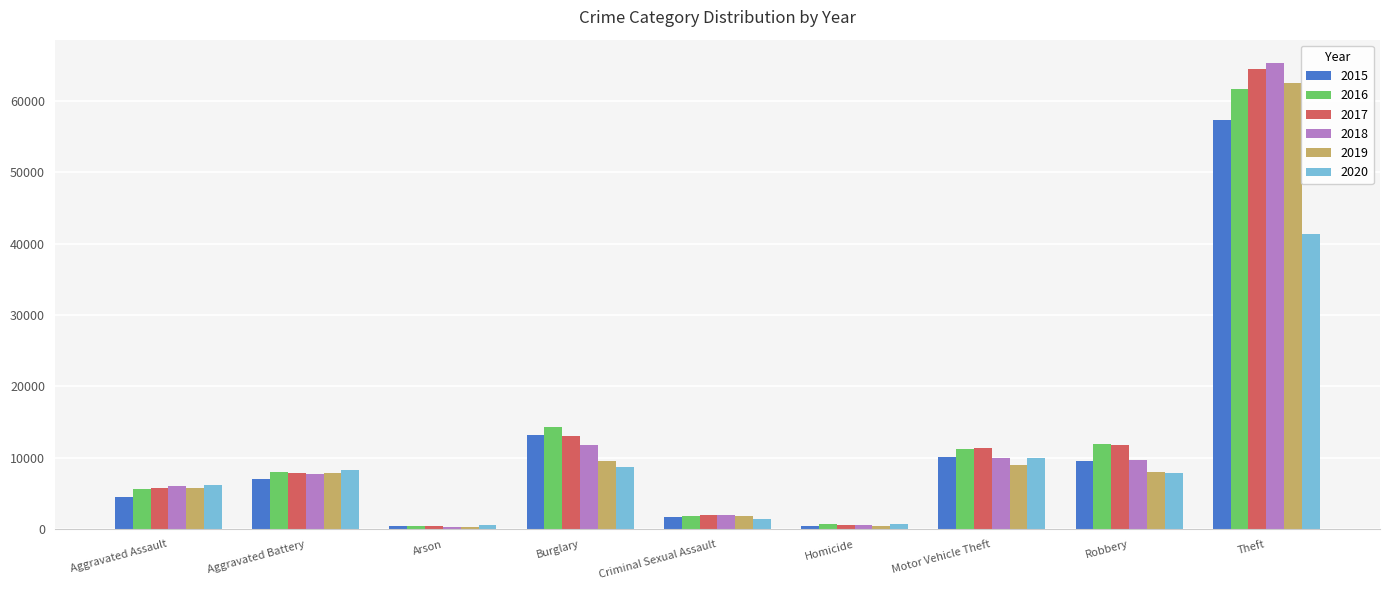

Does the chart contain stacked bars?

No